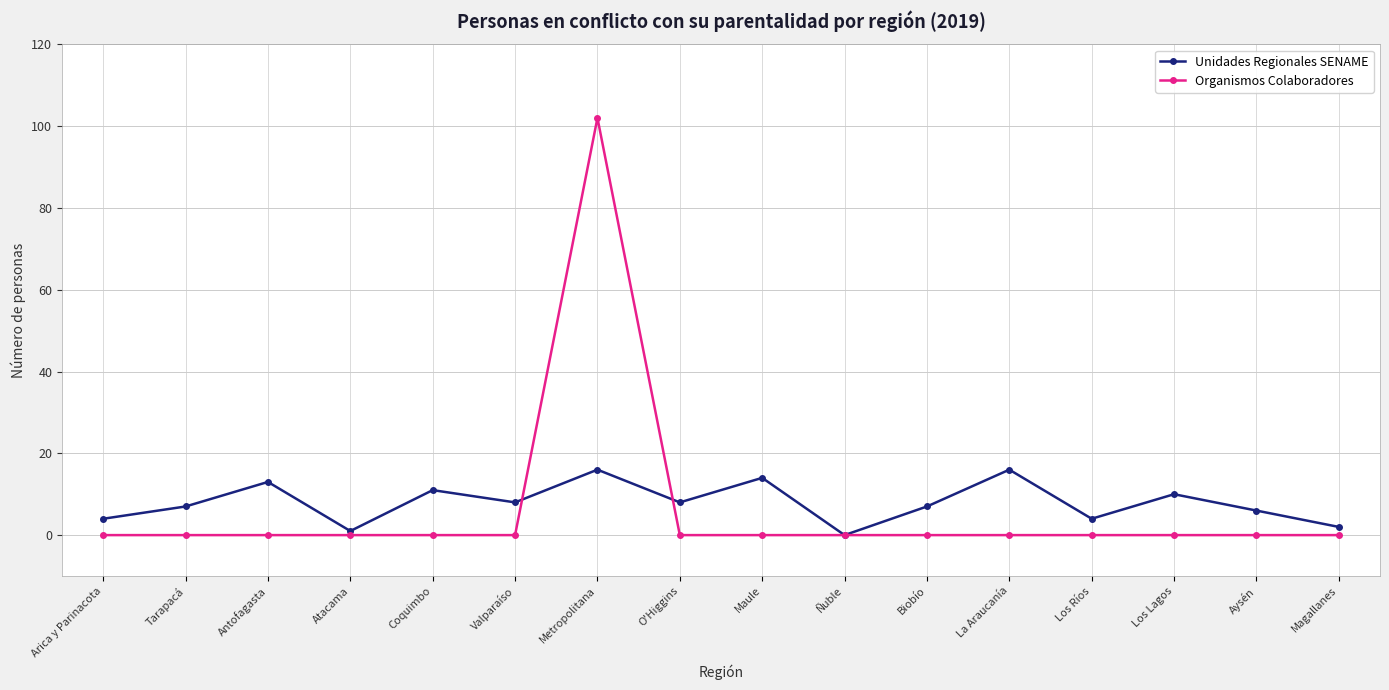

Which series has the widest spread of values?

Organismos Colaboradores